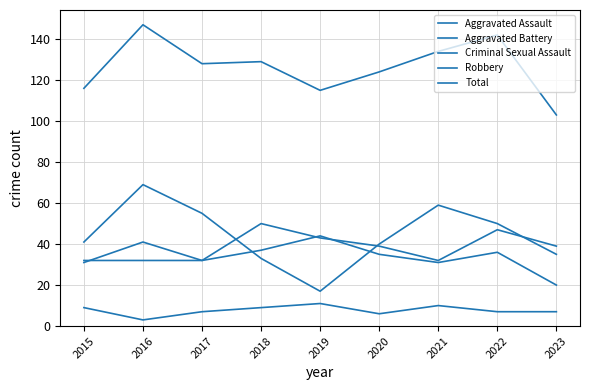

True or false: Total and Robbery cross at least once.

False